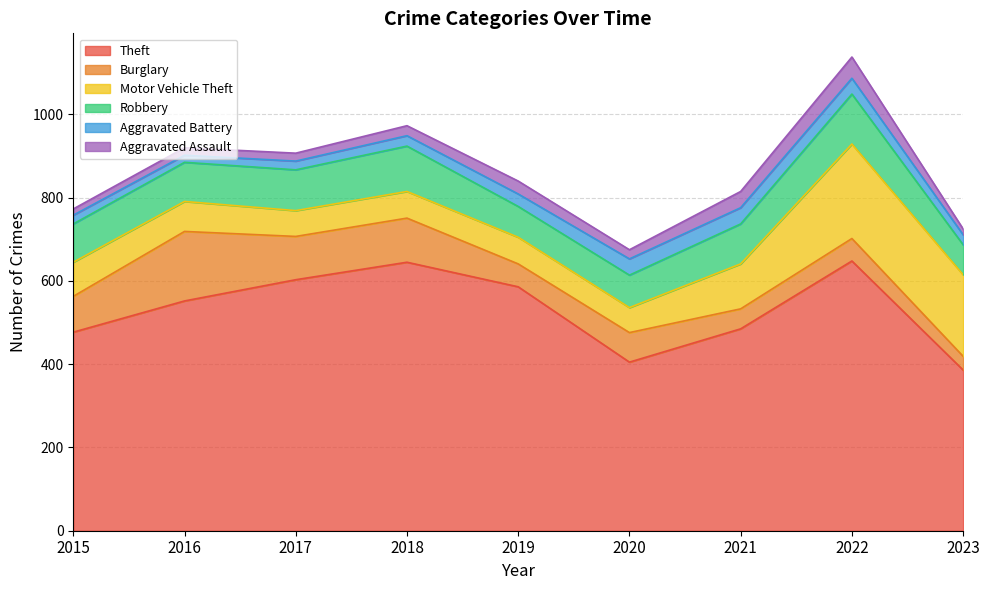

What is the total value across all series at 2018?

973